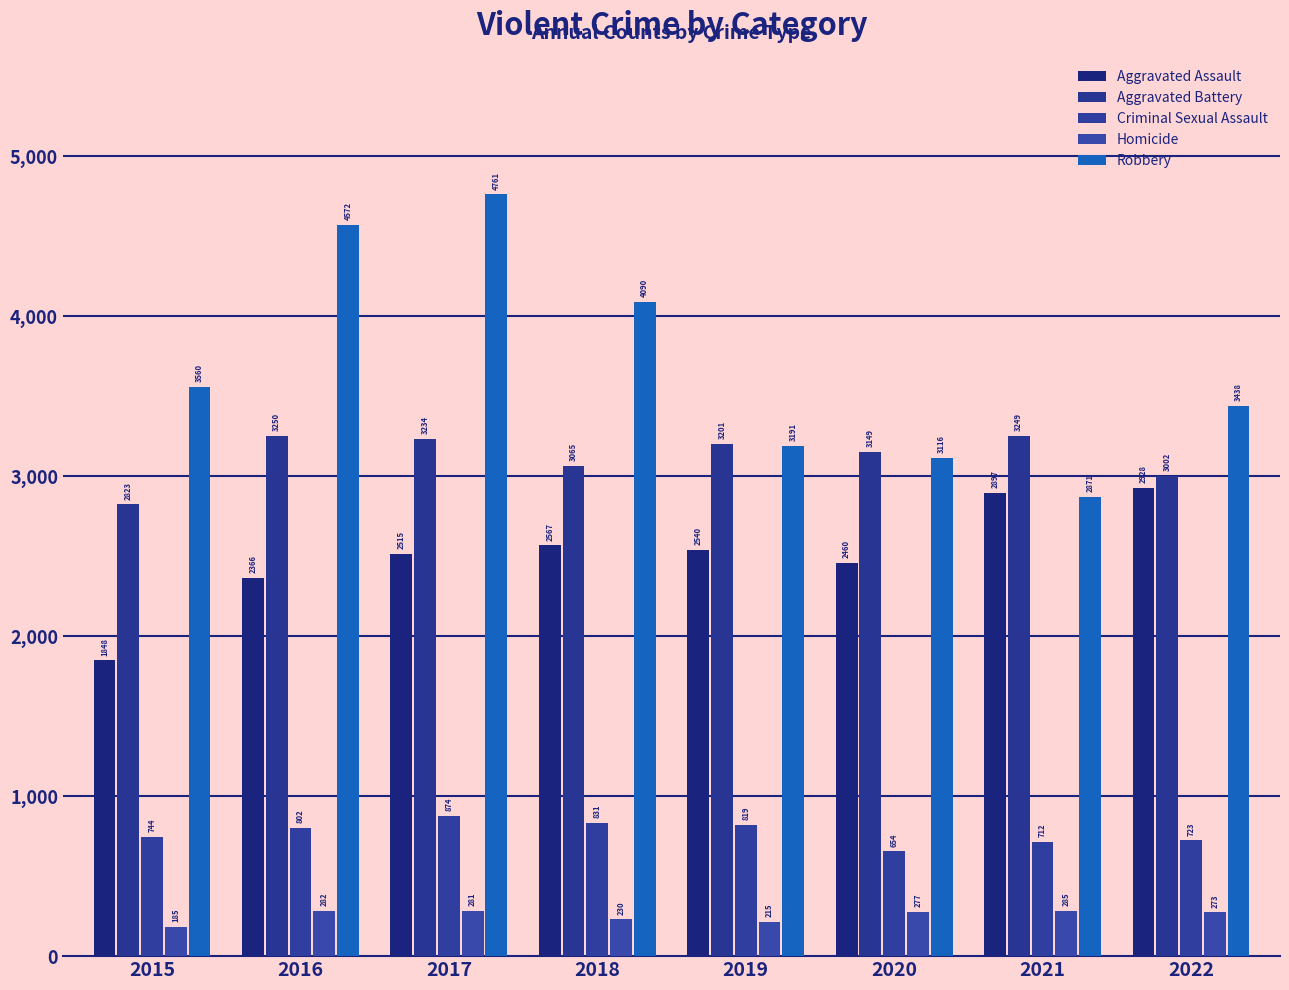

Does the chart contain stacked bars?

No